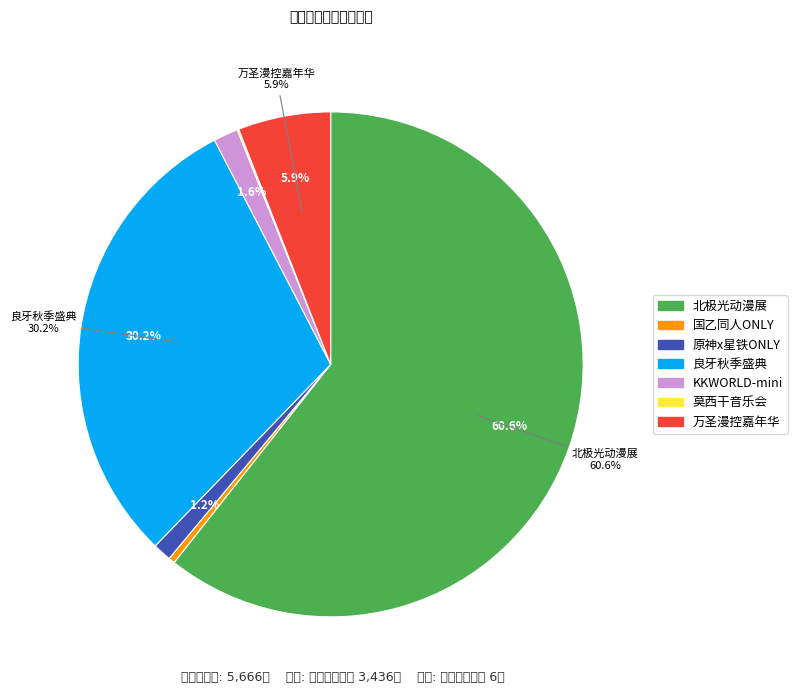

Which category accounts for the majority?

南宁·第二届北极光动漫展